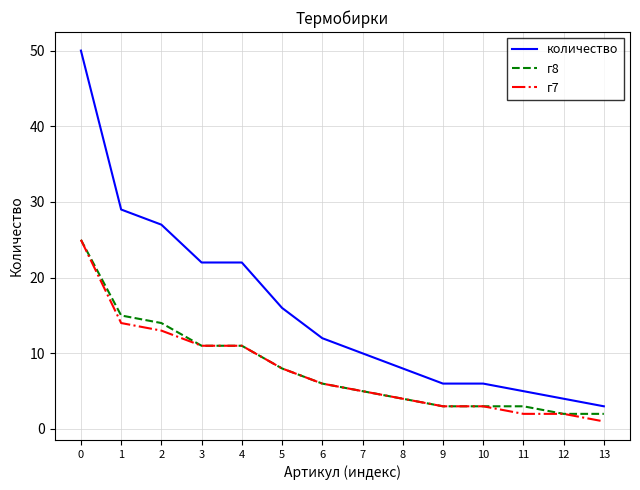

Is it true that г8 equals 3 at 11?

True